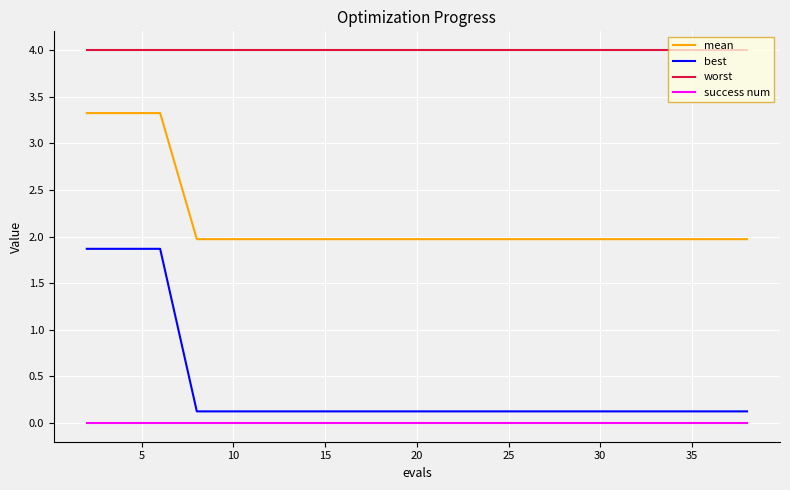

True or false: worst and best intersect in this chart.

False